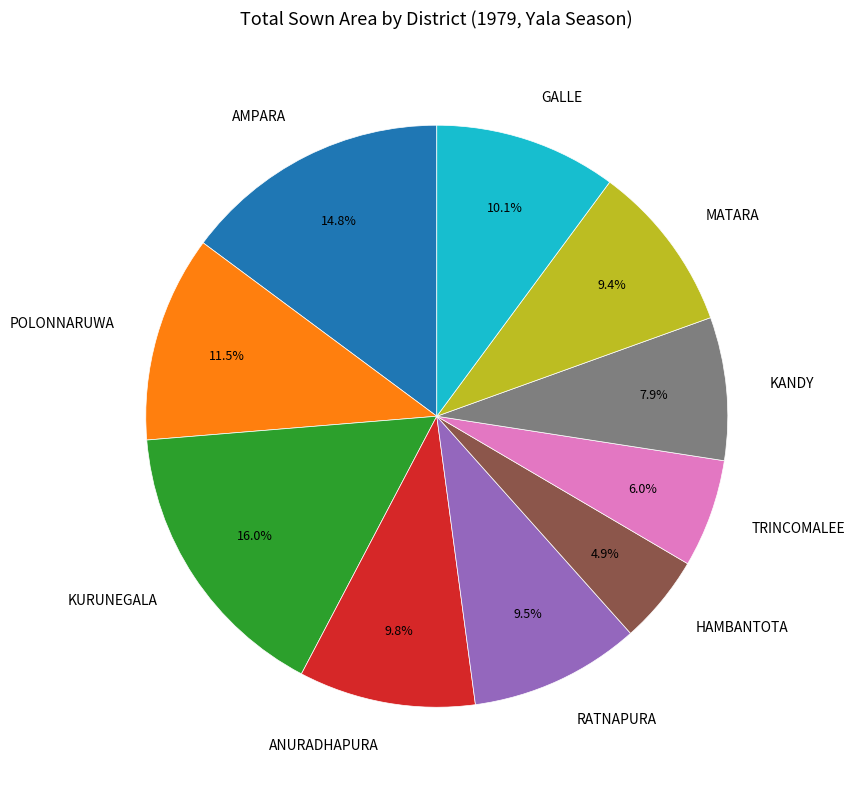

To the nearest percent, what portion does GALLE represent?

10%